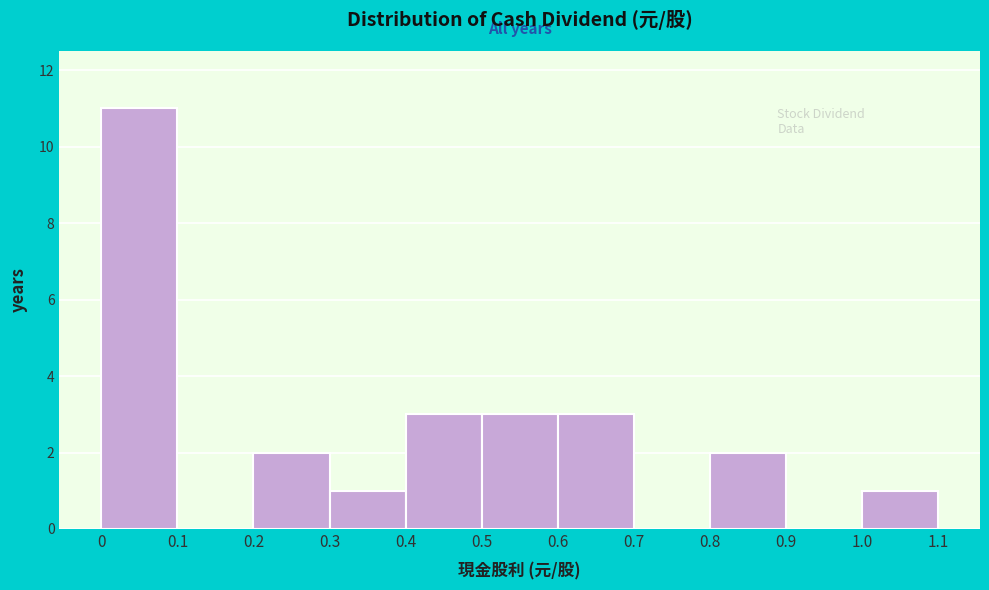

What is the height of the bar covering 0.4 to 0.5 on the x-axis? The values are not printed on the chart, so give them approximately, as read against the axis.

3